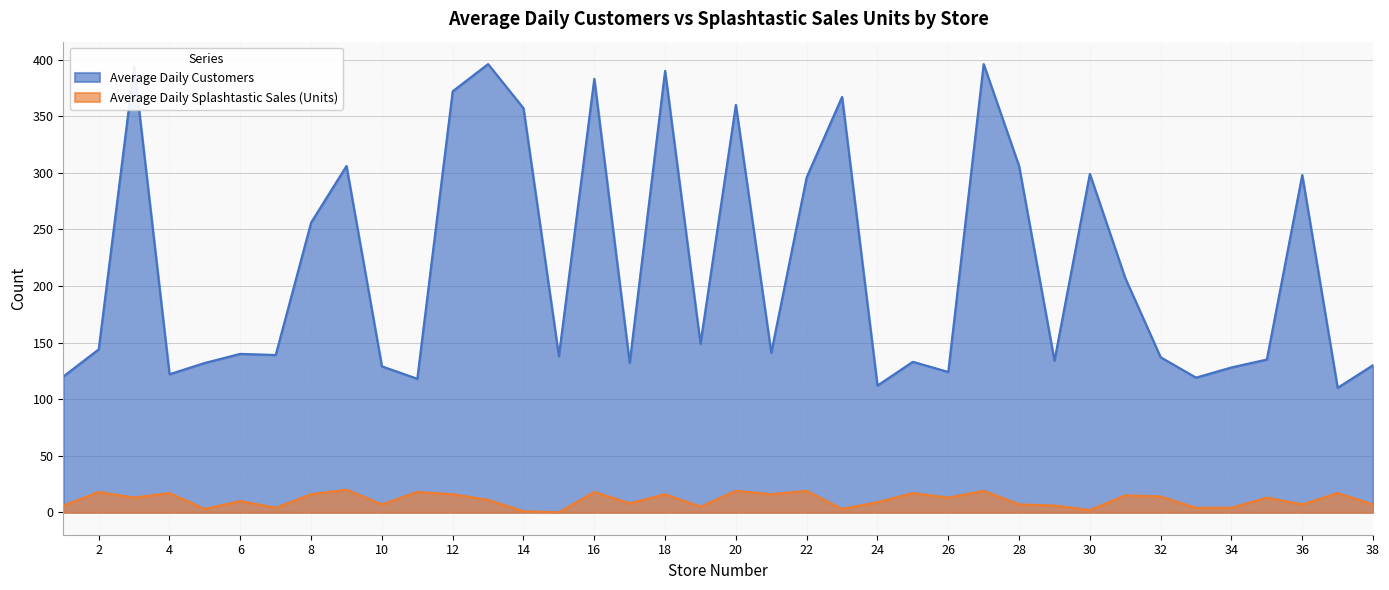

At which category does Average Daily Customers reach its first local peak?

3